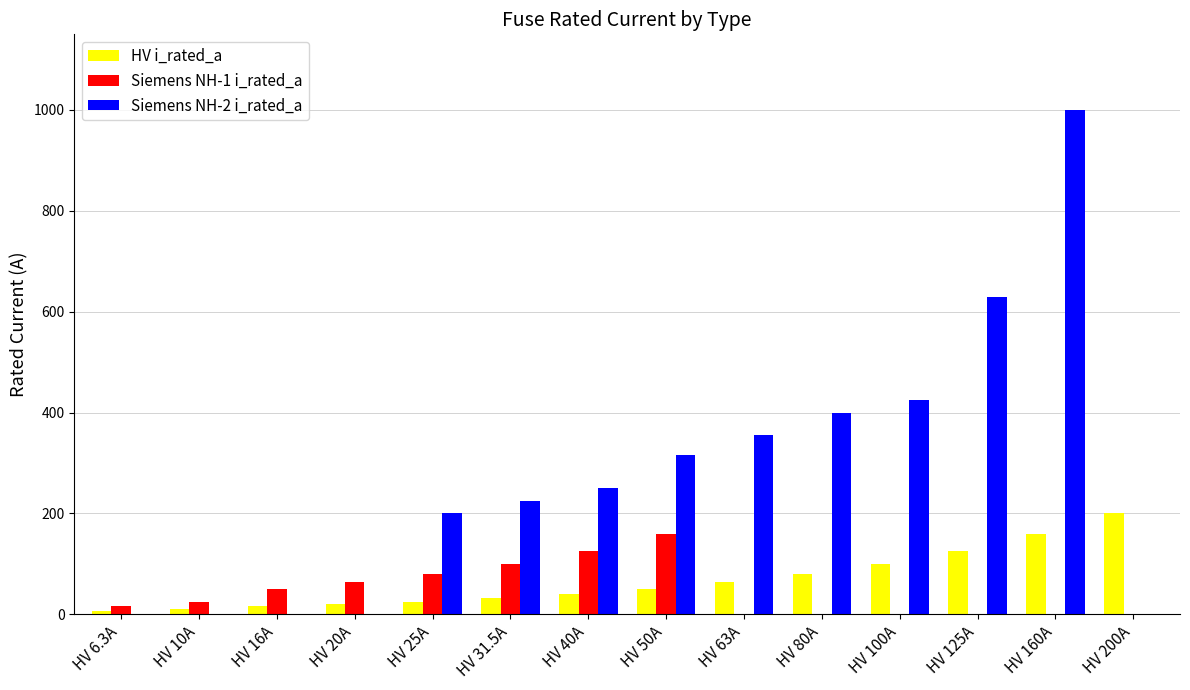

How many groups of bars are there?

14